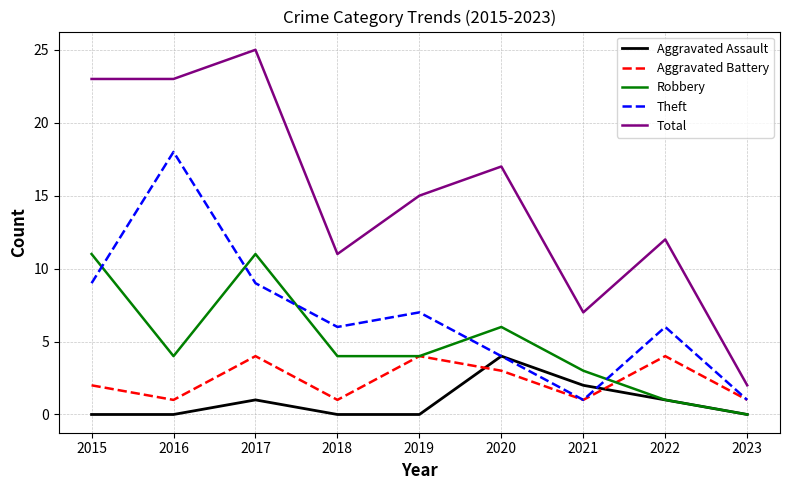

Where does the Total series first go above 15?

2015